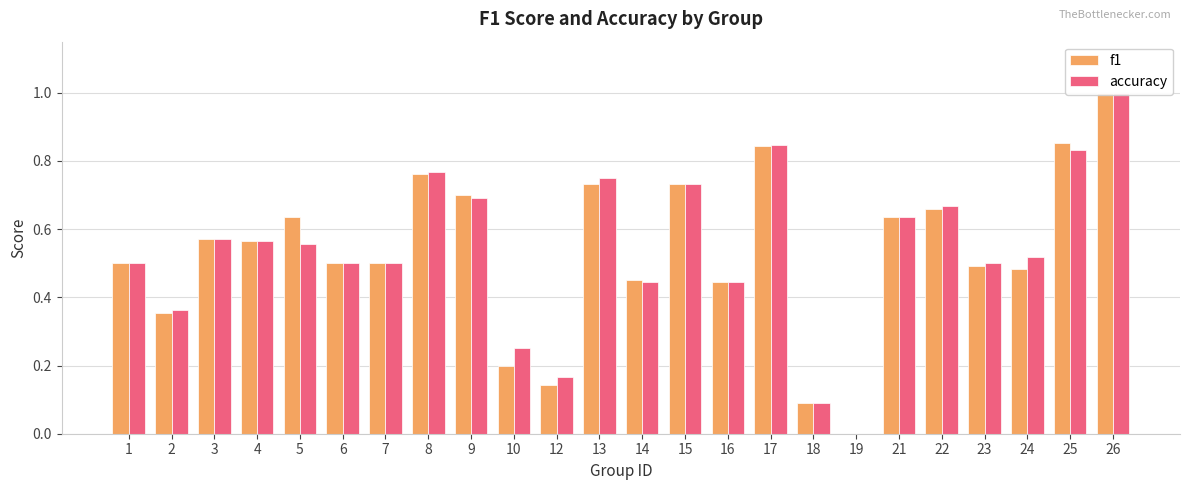

What is the difference between the maximum and minimum values in the accuracy series?

1.0